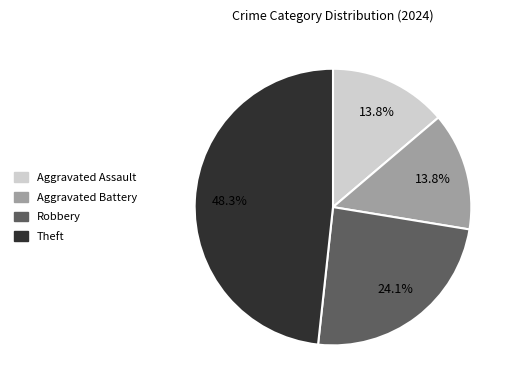

What percentage is NOT represented by Robbery?

75.9%